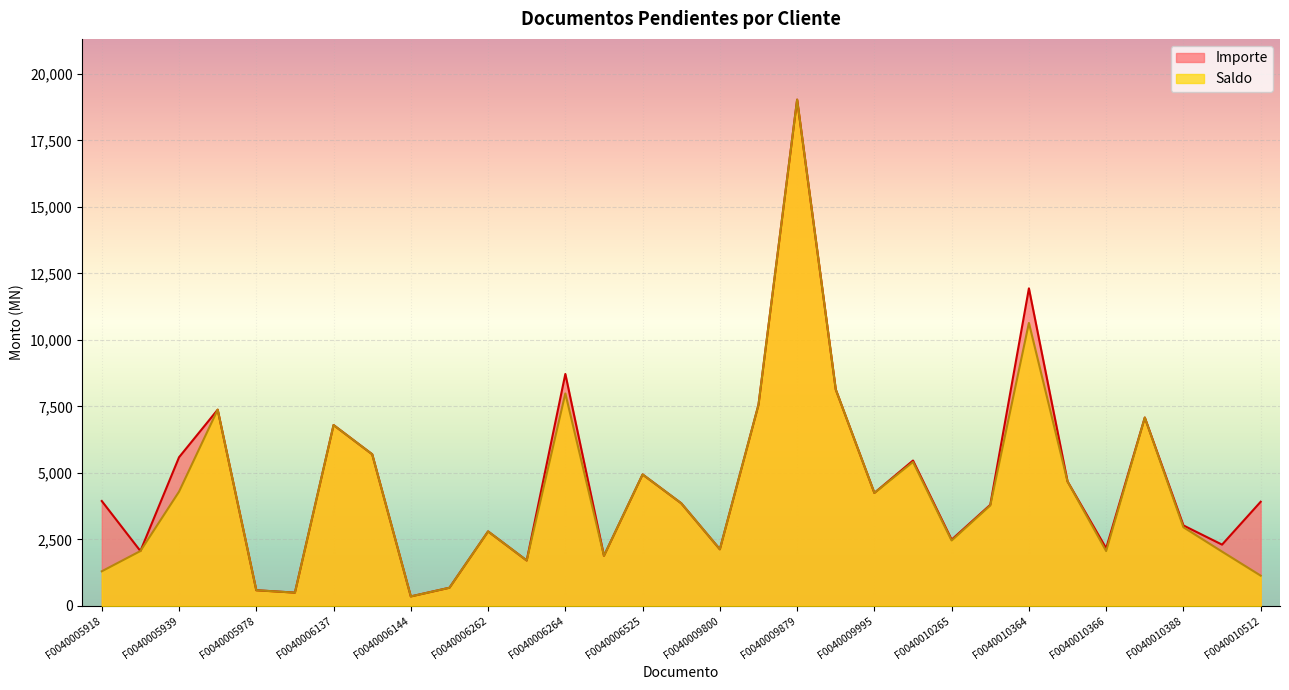

Is it true that Importe equals 2277.5 at F0040005940?

False